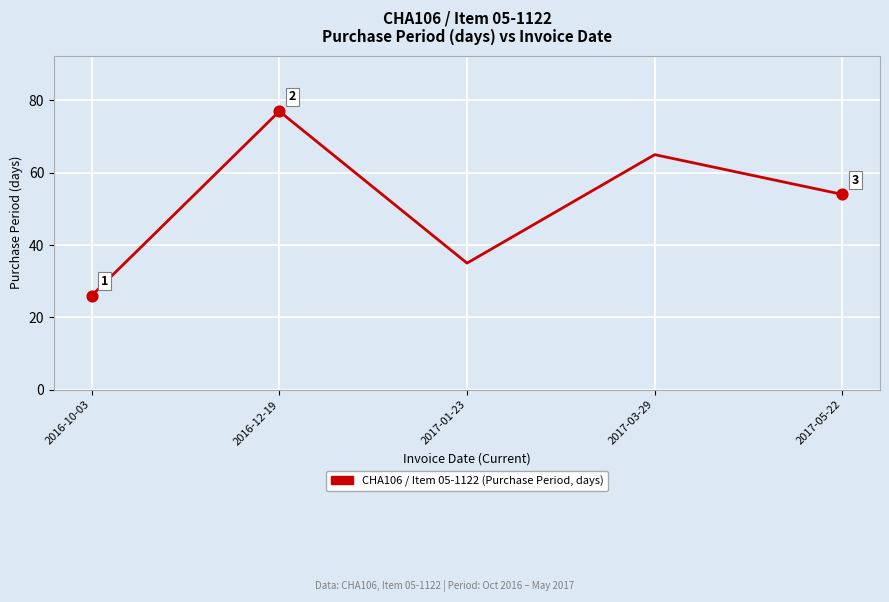

What is the change in value from 2016-10-03 to 2017-03-29?

+39